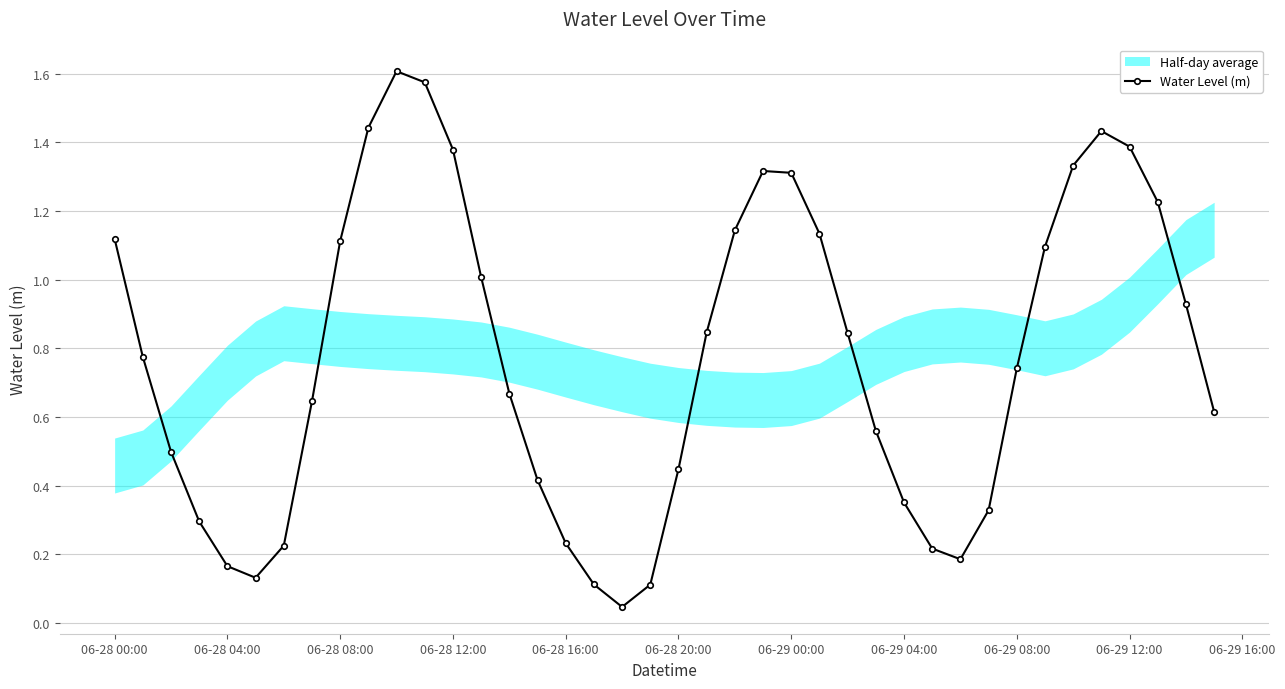

True or false: Water Level (m) has a value of 1.3 at 06-29 00:00.

True